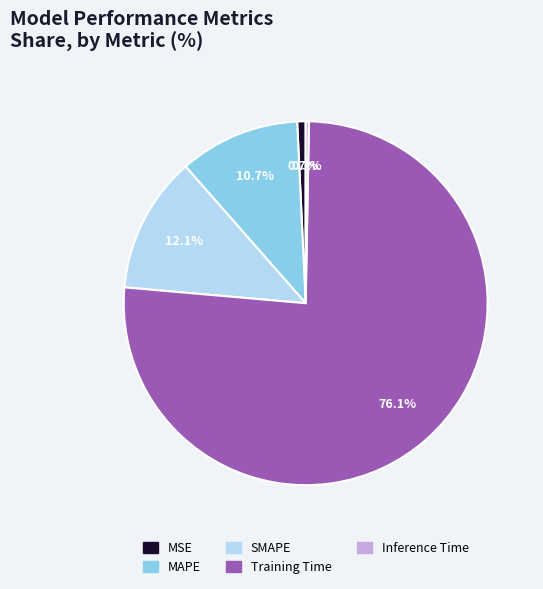

Does Training Time represent more than half of the total?

Yes